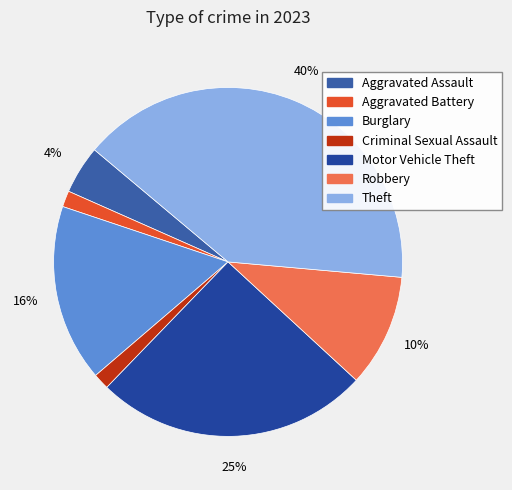

Count the number of slices in the pie.

7